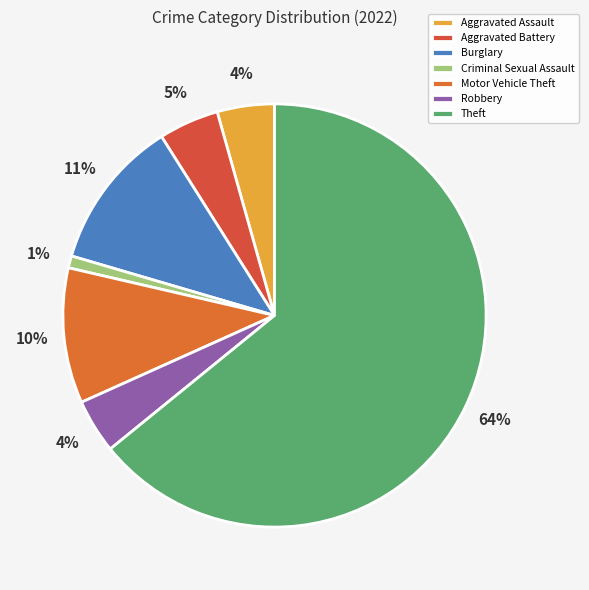

The Aggravated Battery slice represents 17% of the pie. True or false?

False